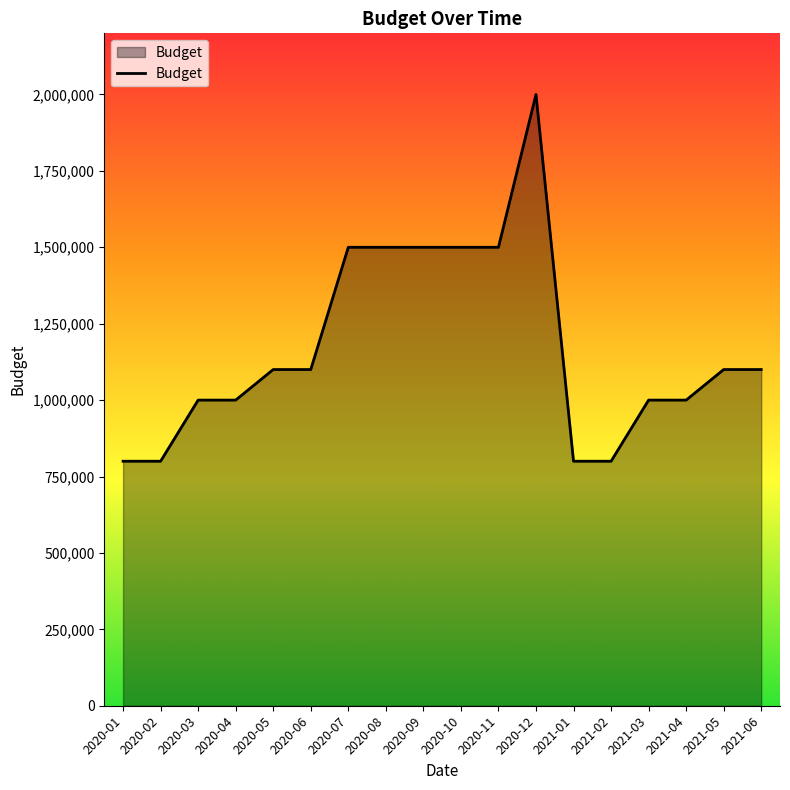

What is the greatest value displayed?

2000000